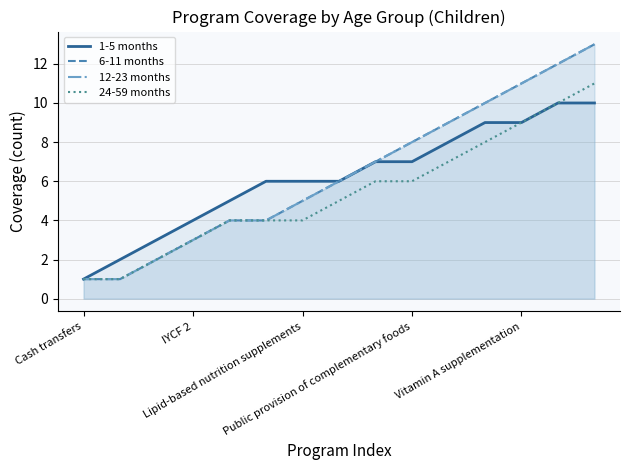

Which has a higher value, 7 or 5?

7